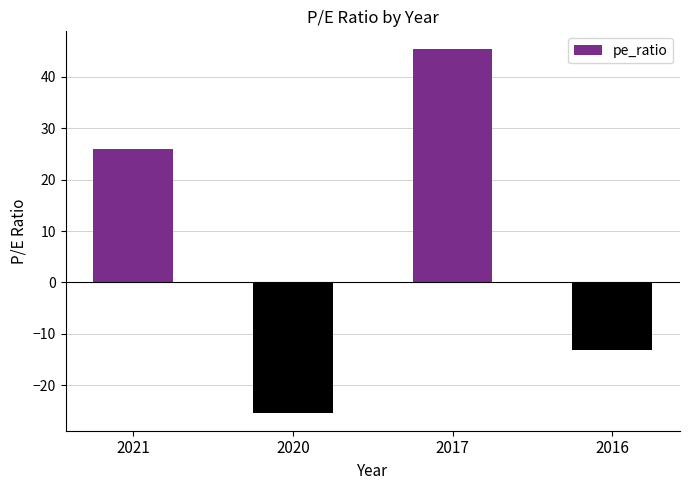

Between 2020 and 2021, which is larger?

2021